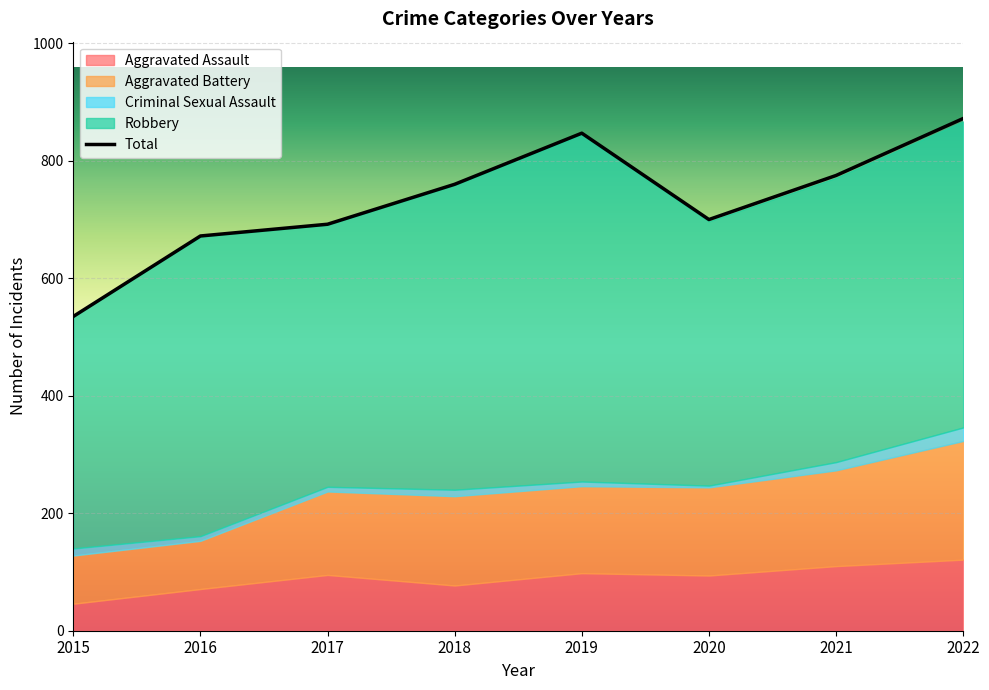

The chart shows a value of 214 at 2019. True or false?

False